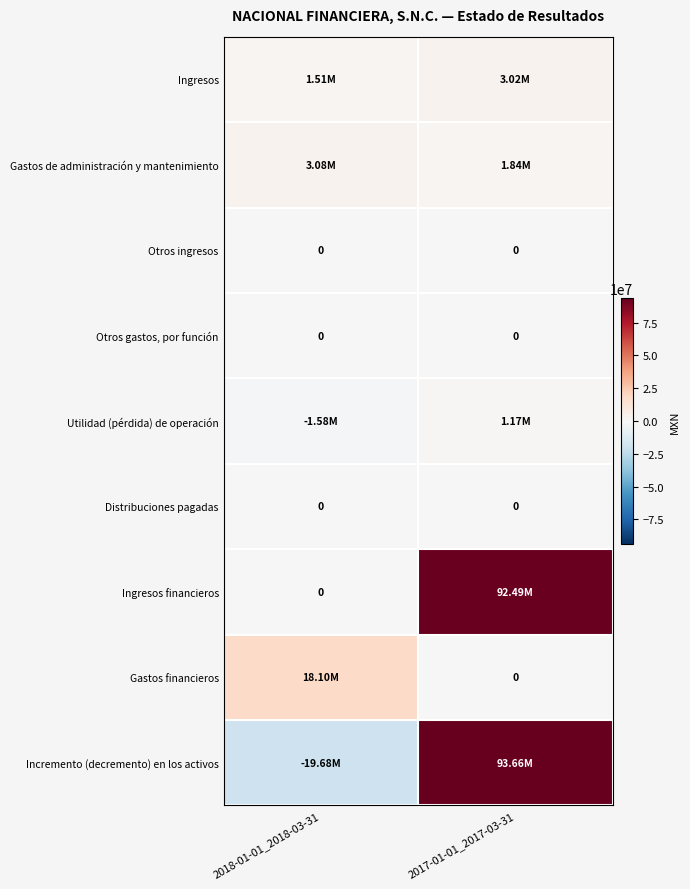

Is the value of Incremento (decremento) en los activos at 2017-01-01_2017-03-31 greater than the value of Gastos financieros at 2018-01-01_2018-03-31?

Yes